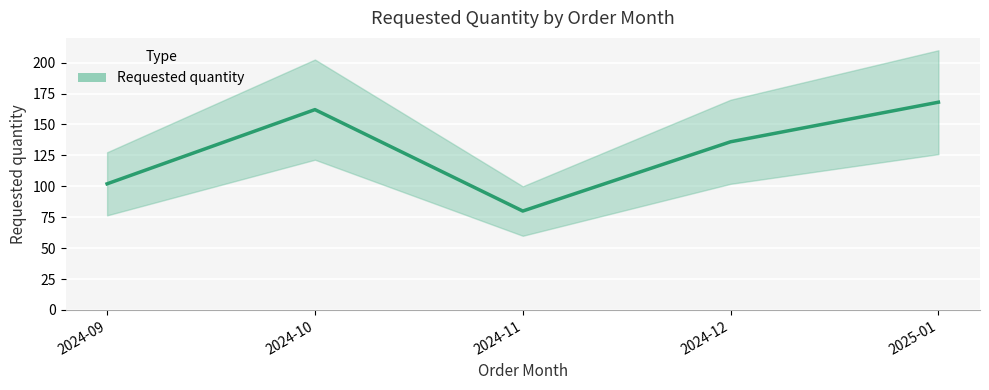

What is the change in value from 2024-10 to 2025-01?

+6